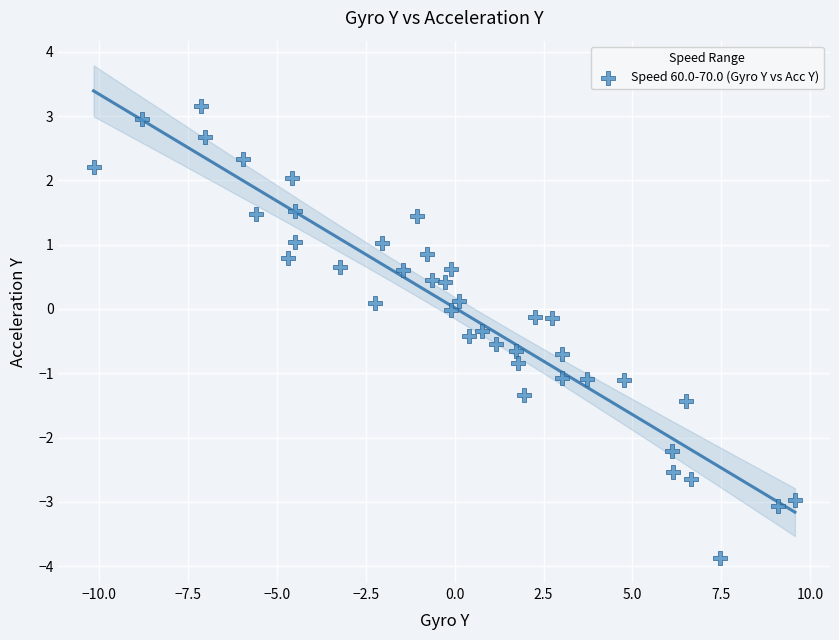

What is the range of X values (max minus min)?

19.7